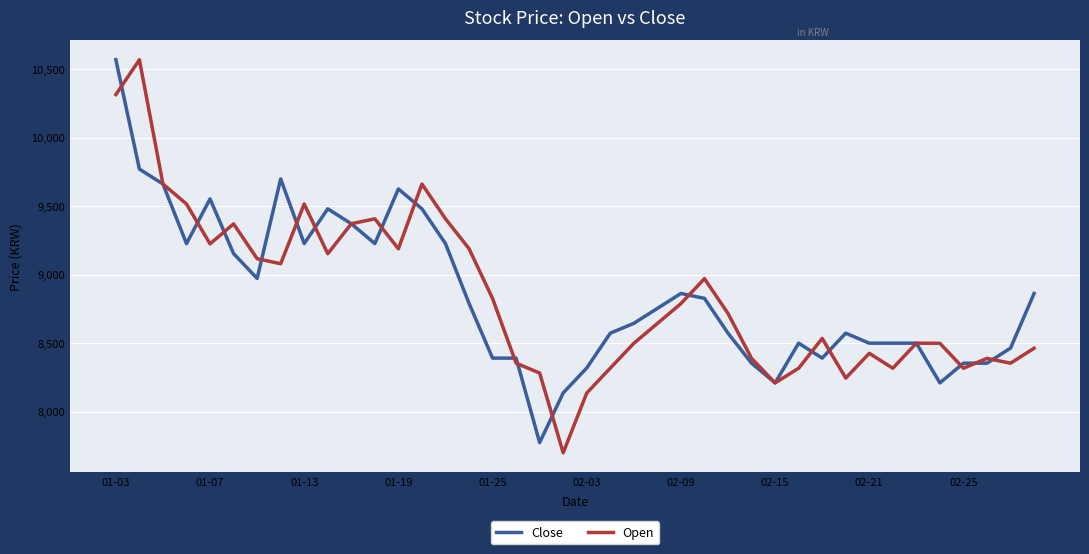

True or false: Open has more than 1 points higher than both neighbors.

True